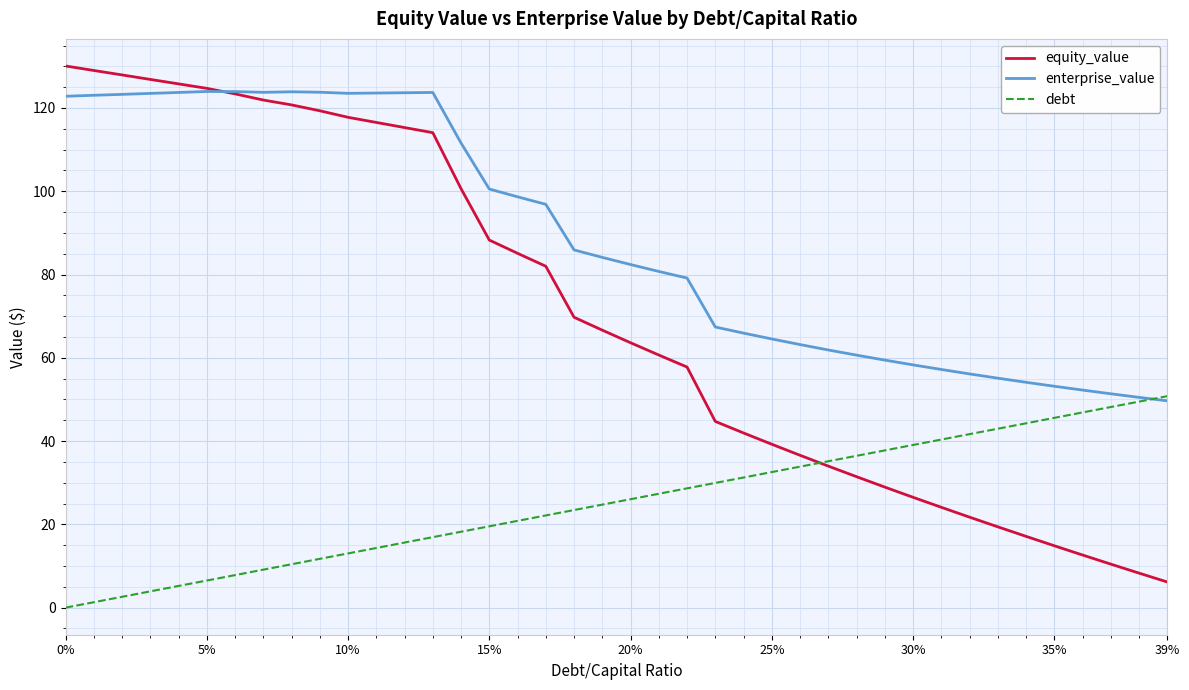

Which series has the widest spread of values?

equity_value